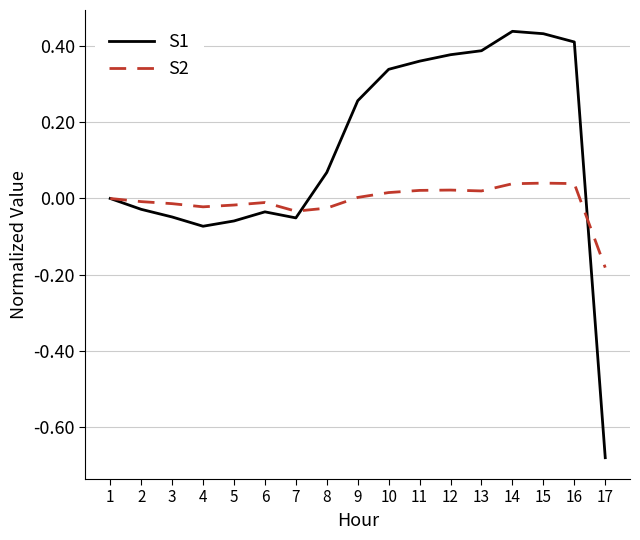

At which label is S1 closest to 0?

1